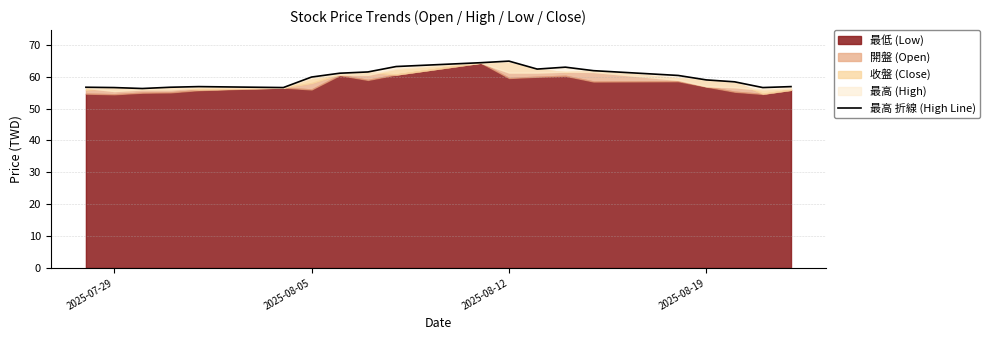

What is the difference between the values at 2025-07-29 and 2025-08-05?

3.3